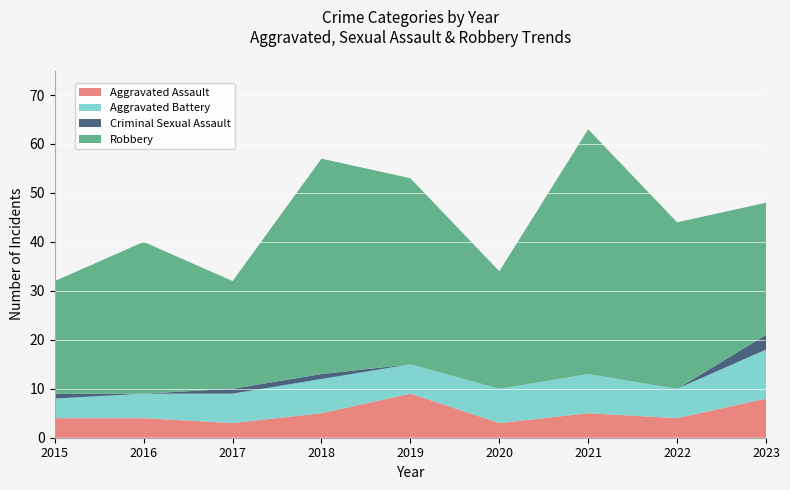

Reading right to left, list all the values displayed in this chart.

Aggravated Assault: 2023=8	2022=4	2021=5	2020=3	2019=9	2018=5	2017=3	2016=4	2015=4
Aggravated Battery: 2023=10	2022=6	2021=8	2020=7	2019=6	2018=7	2017=6	2016=5	2015=4
Criminal Sexual Assault: 2023=3	2022=0	2021=0	2020=0	2019=0	2018=1	2017=1	2016=0	2015=1
Robbery: 2023=27	2022=34	2021=50	2020=24	2019=38	2018=44	2017=22	2016=31	2015=23